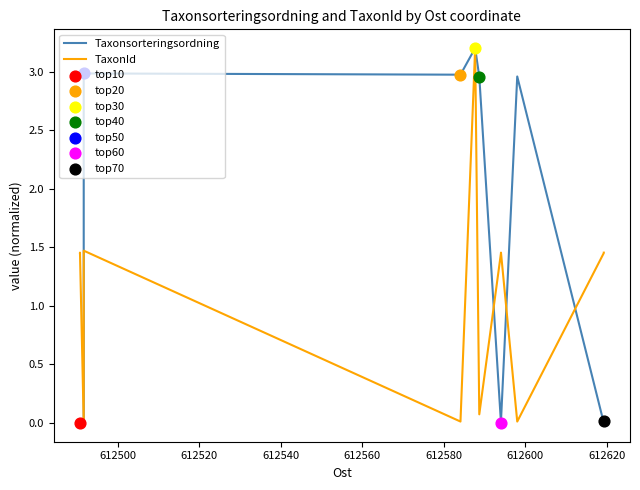

What are all the series names shown in the legend?

Taxonsorteringsordning, TaxonId